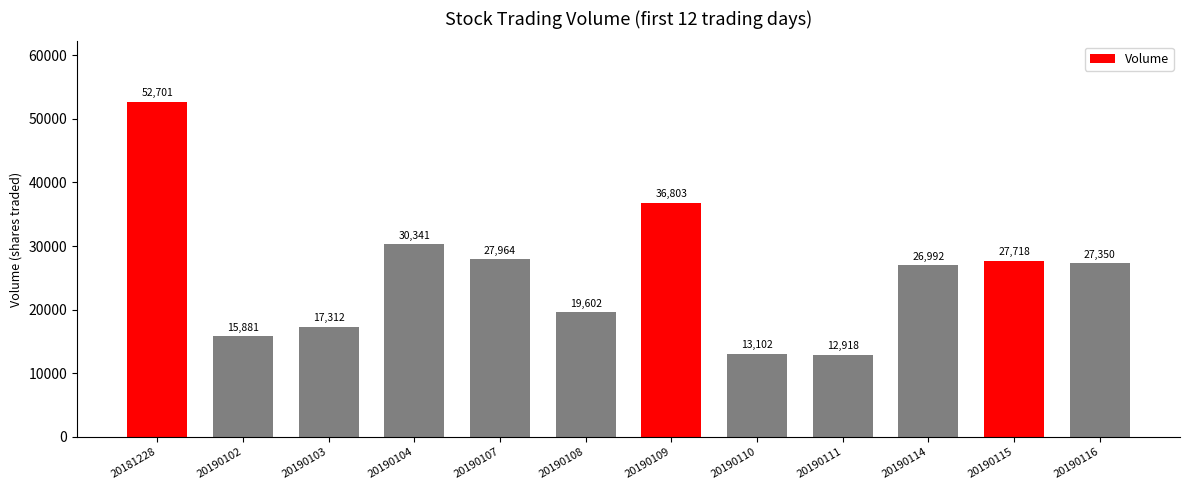

What is the difference between the second highest and minimum values?

23885